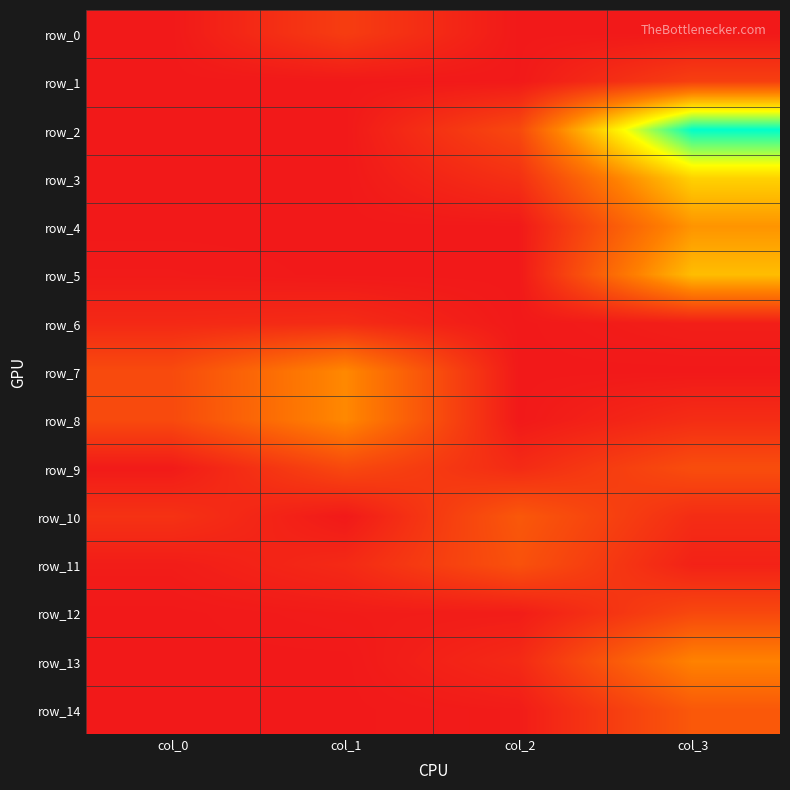

What is the highest value of the row_2 series?

0.1